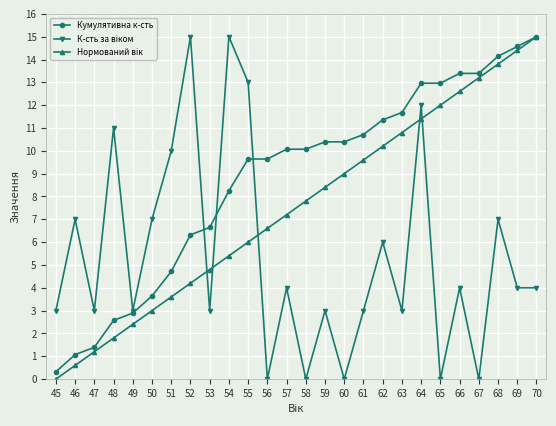

What is the highest value of the Кумулятивна к-сть series?

15.0